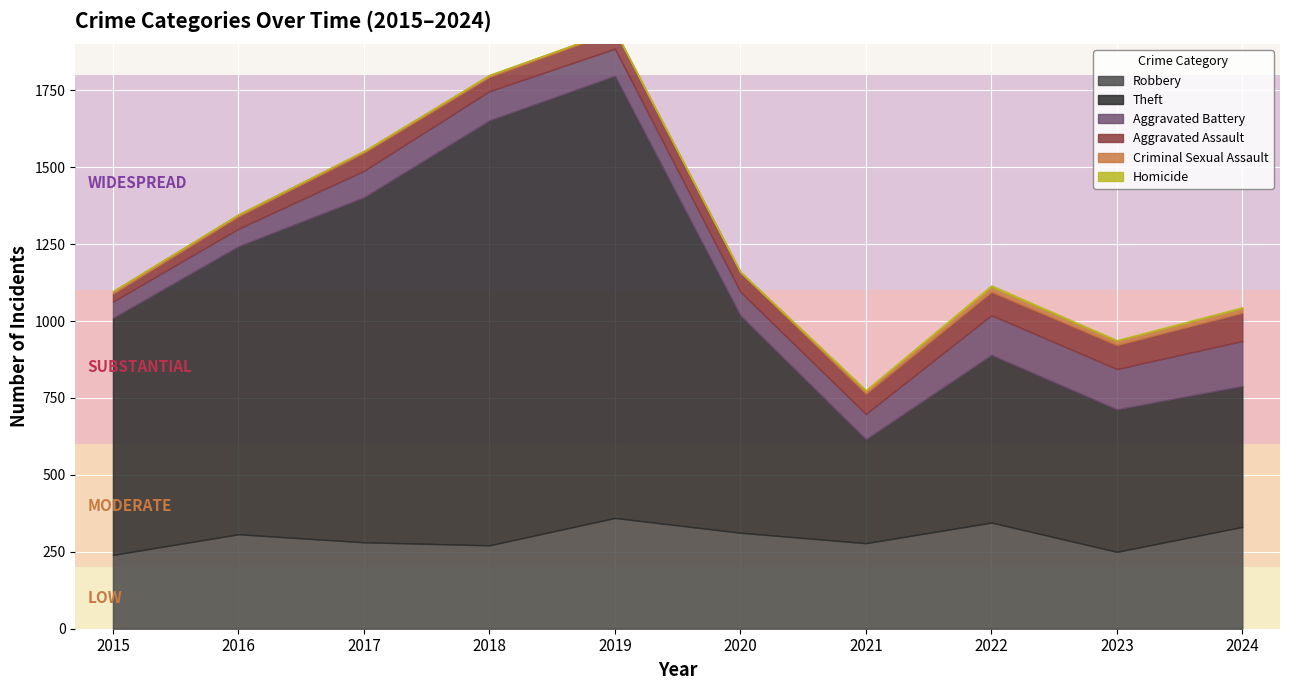

What is the sum of the Theft values at 2020 and 2023?

1169